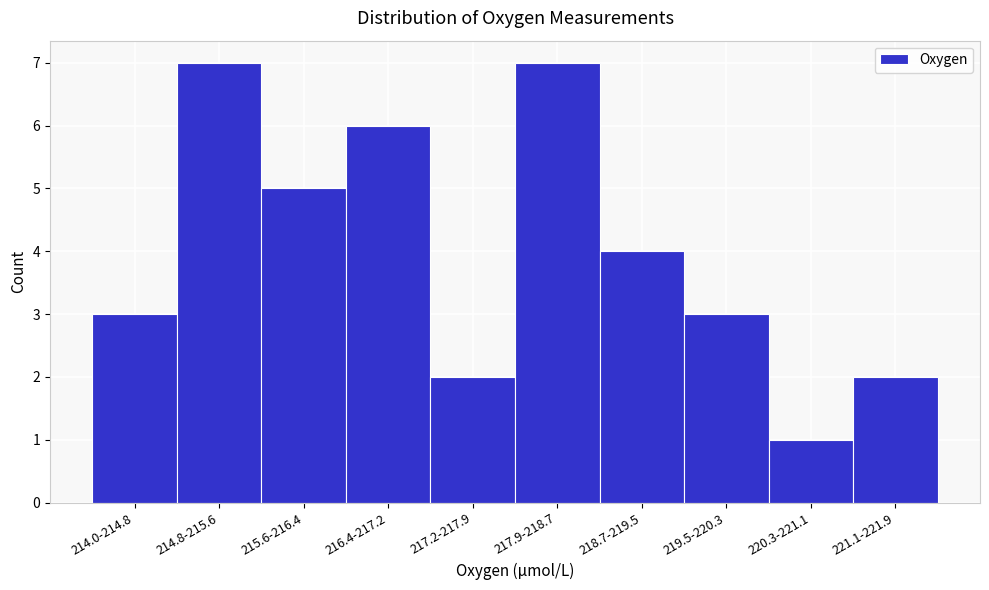

Reading left to right, transcribe all the data shown in this chart.

214.0-214.8=3	214.8-215.6=7	215.6-216.4=5	216.4-217.2=6	217.2-217.9=2	217.9-218.7=7	218.7-219.5=4	219.5-220.3=3	220.3-221.1=1	221.1-221.9=2